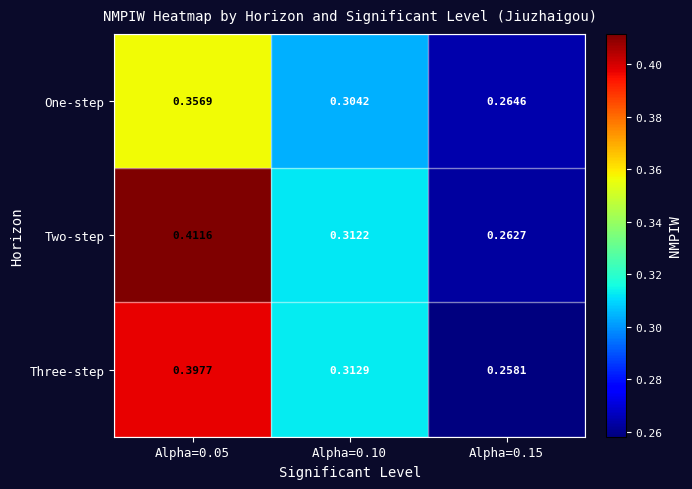

What is the total value across all series at Alpha=0.15?

0.8